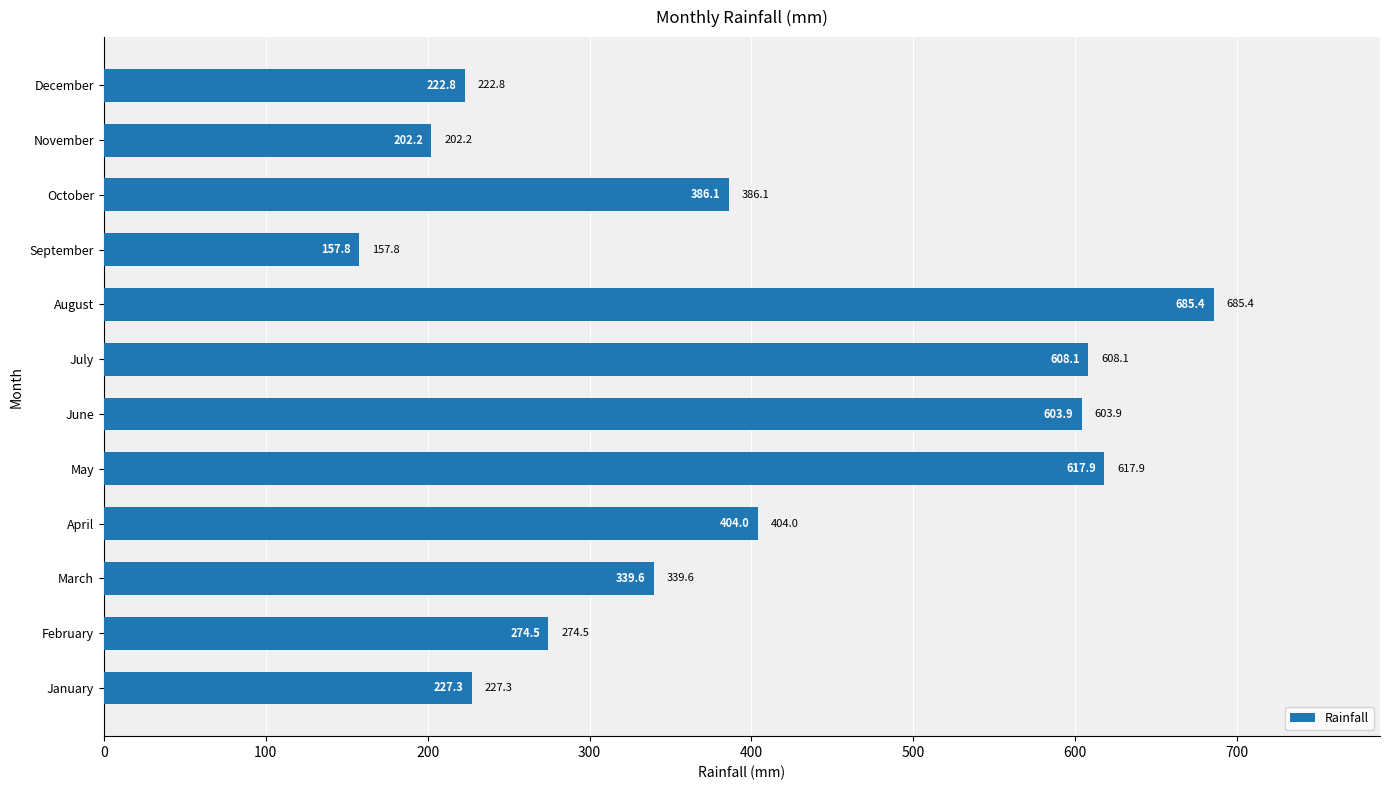

List the labels in order of value, smallest first.

September, November, December, January, February, March, October, April, June, July, May, August